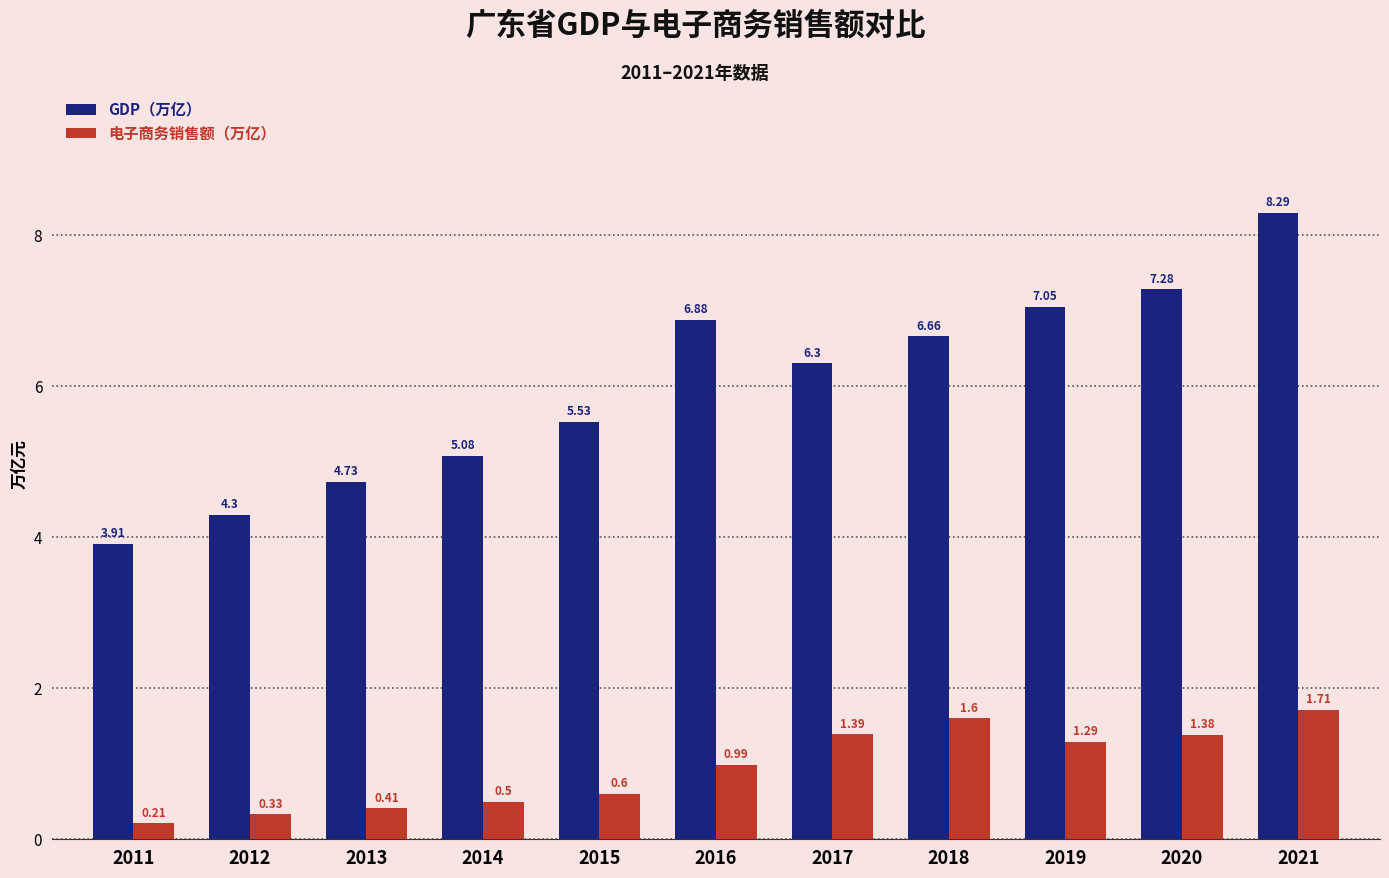

Read the 电子商务销售额（万亿） value at 2018.

1.6